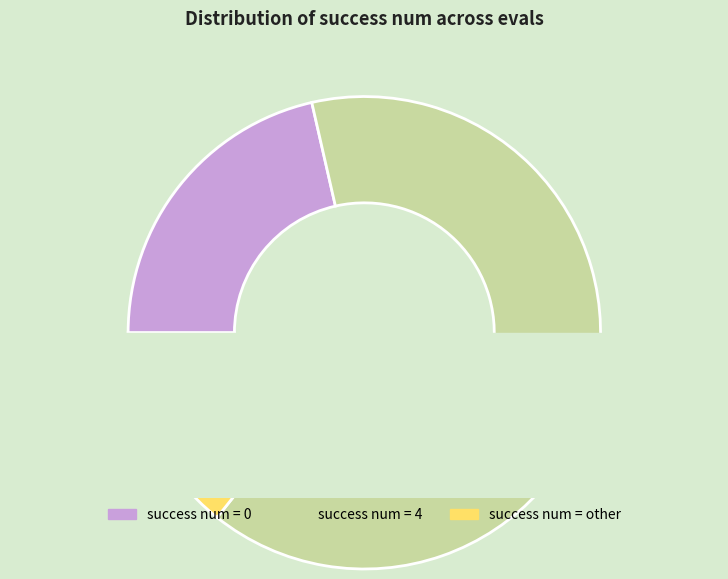

To the nearest percent, what percentage of the pie is other?

14%